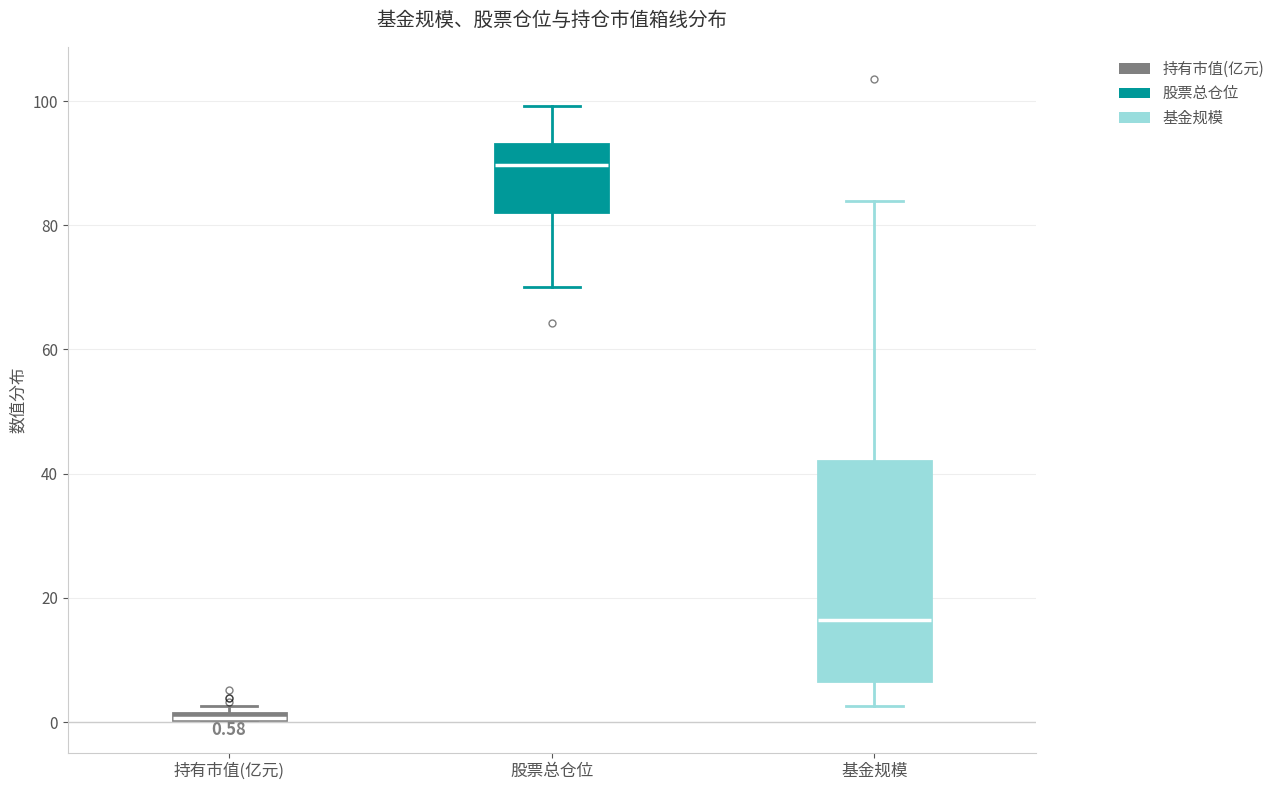

Comparing the boxes themselves (not the whiskers), which one is the tallest?

基金规模